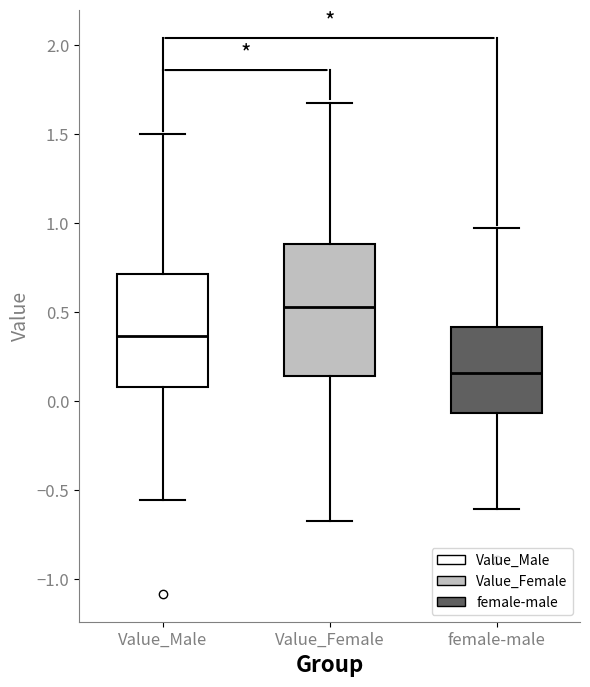

Which box has the highest median line?

Value_Female